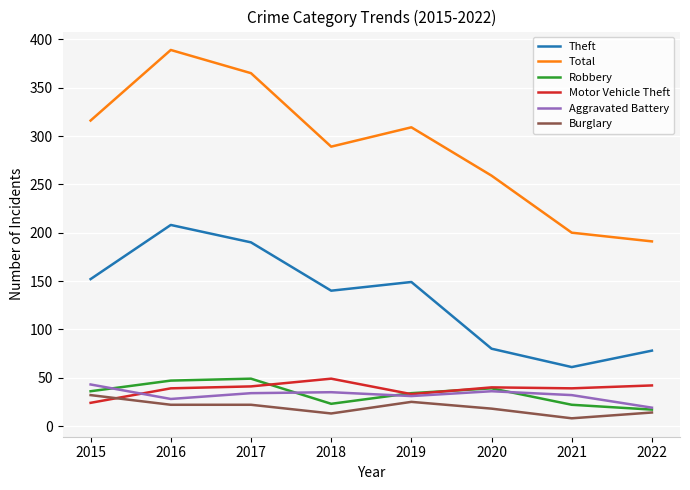

What is the spread (max minus min) of values at 2020?

241